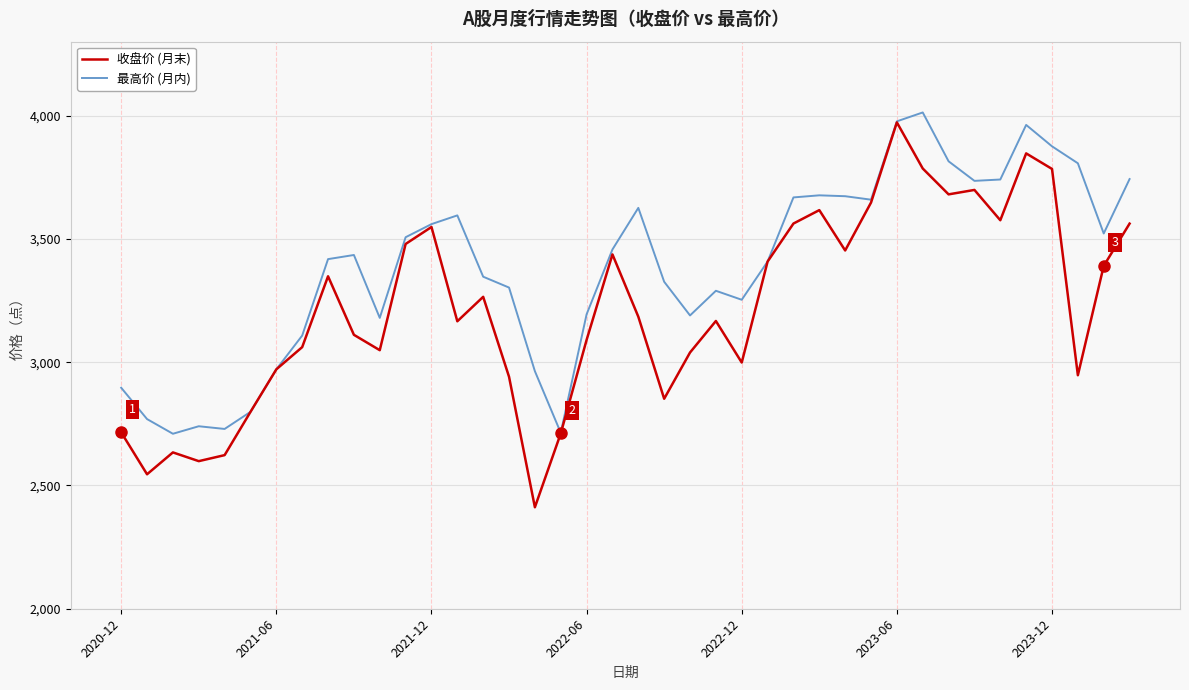

What is the minimum value shown in the chart?

2411.7